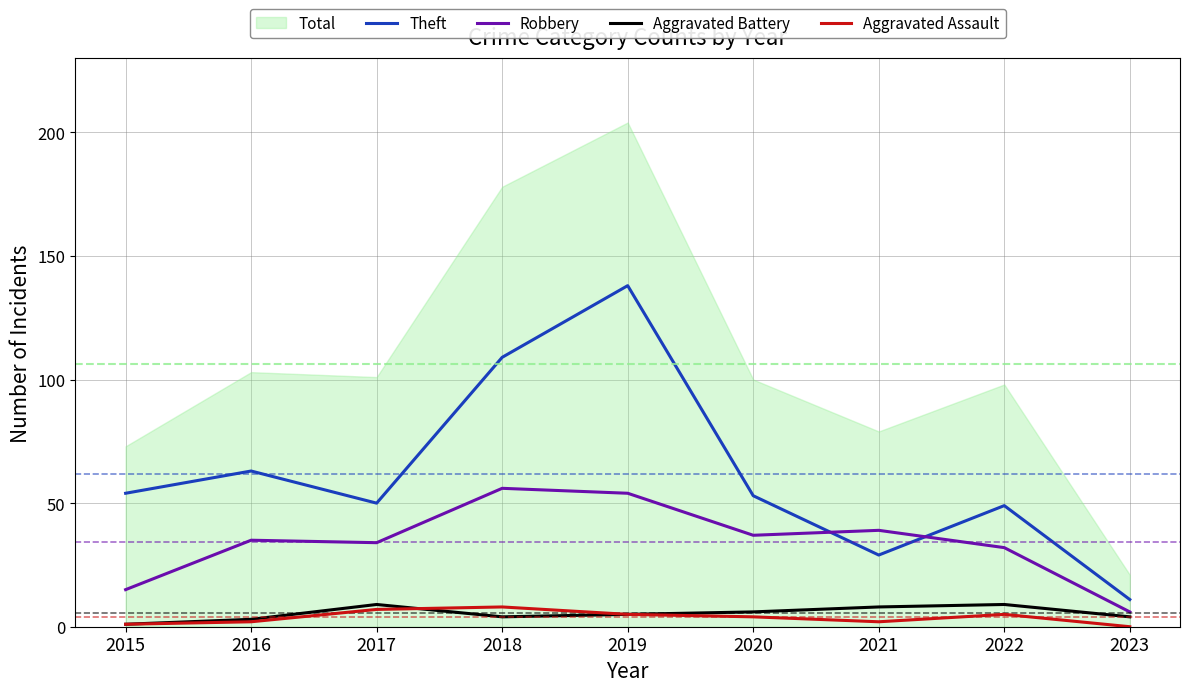

What is the difference between the highest and lowest values at 2023?

11